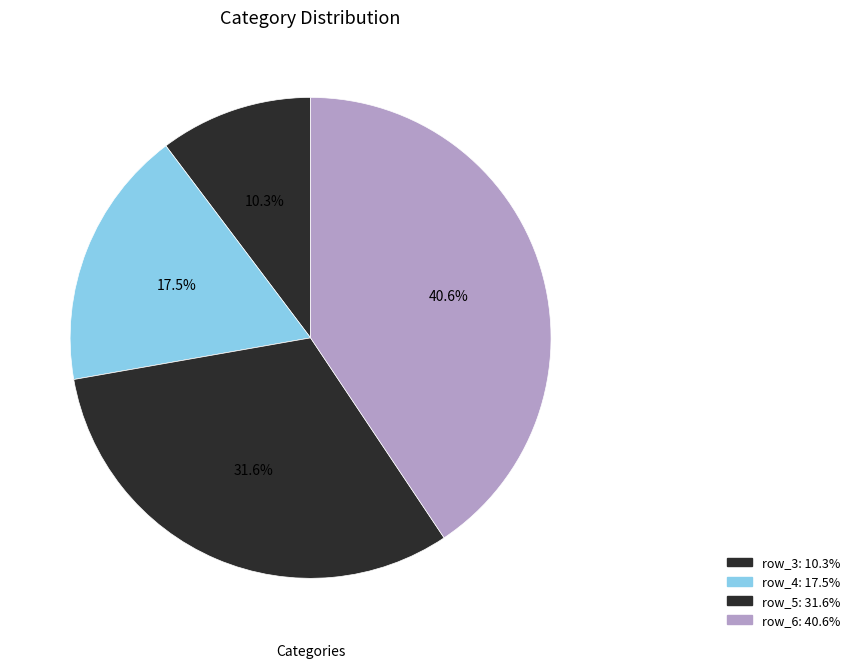

To the nearest percent, what portion does row_5 represent?

32%